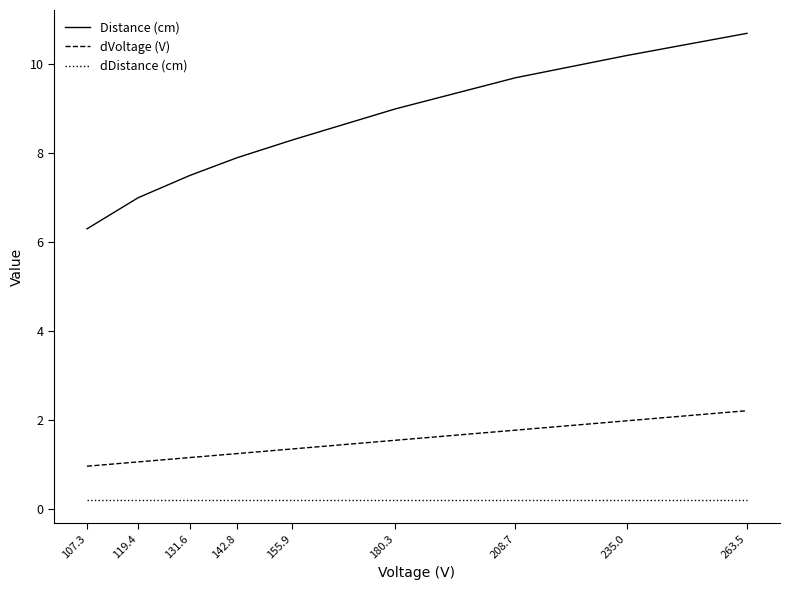

What is the maximum value for dVoltage (V)?

2.2